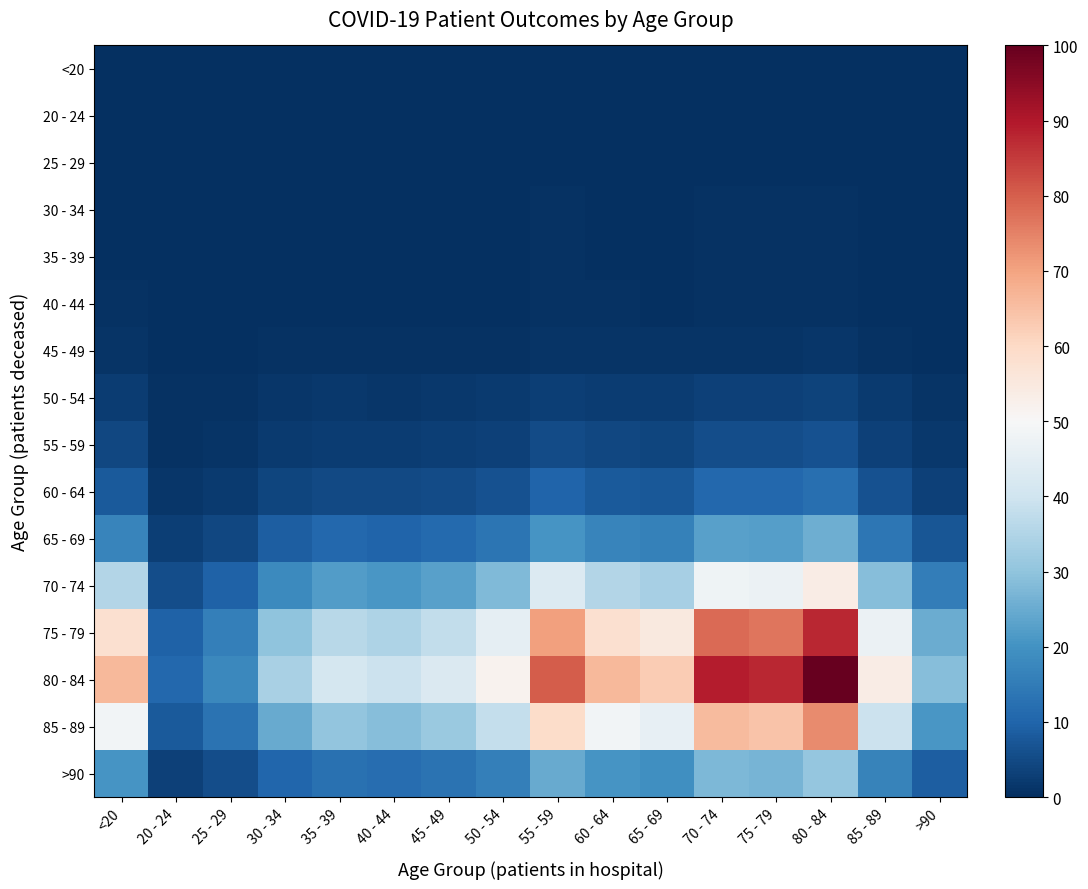

At which category is the sum across all series the highest?

80 - 84